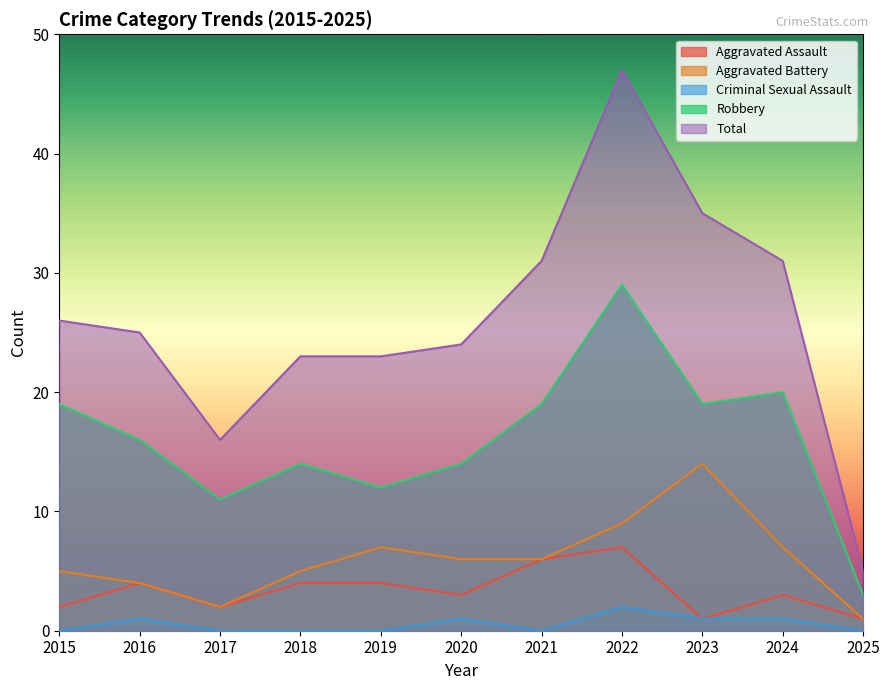

Rank the series by their maximum value, from highest to lowest.

Total, Robbery, Aggravated Battery, Aggravated Assault, Criminal Sexual Assault